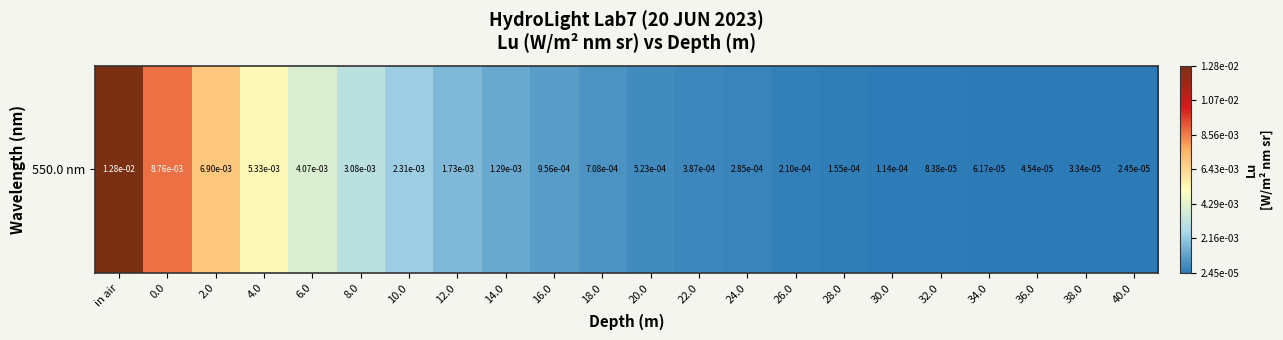

Where is the data nearest to the value 0?

40.0